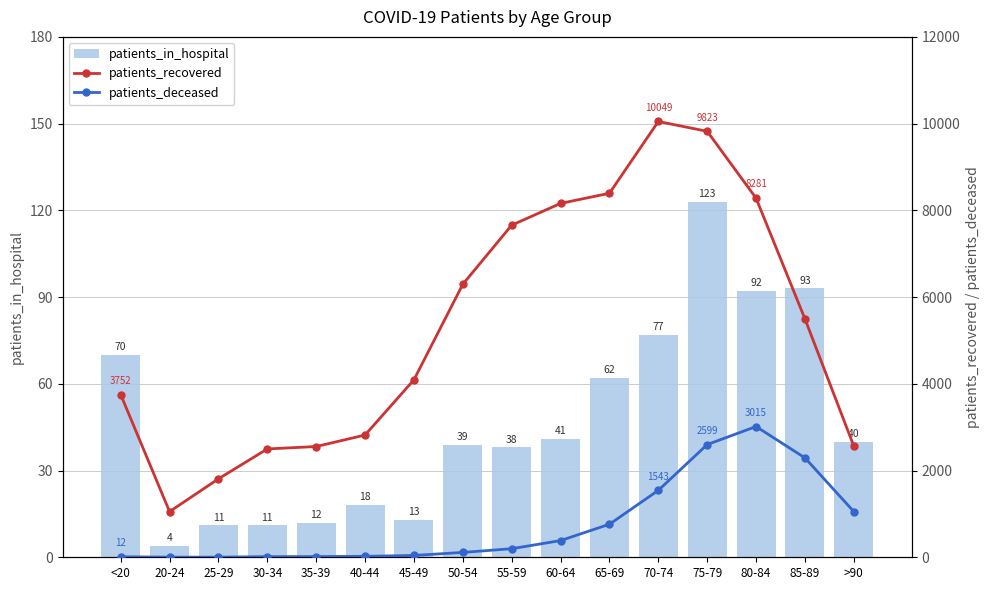

The value of patients_in_hospital at 65-69 is 81. True or false?

False